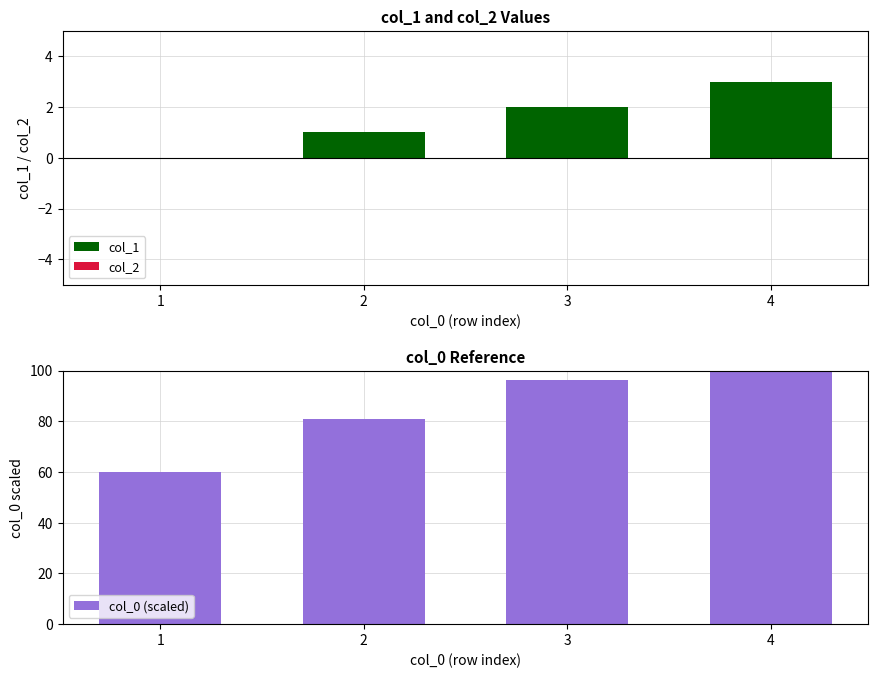

How many bars are there in each group?

3